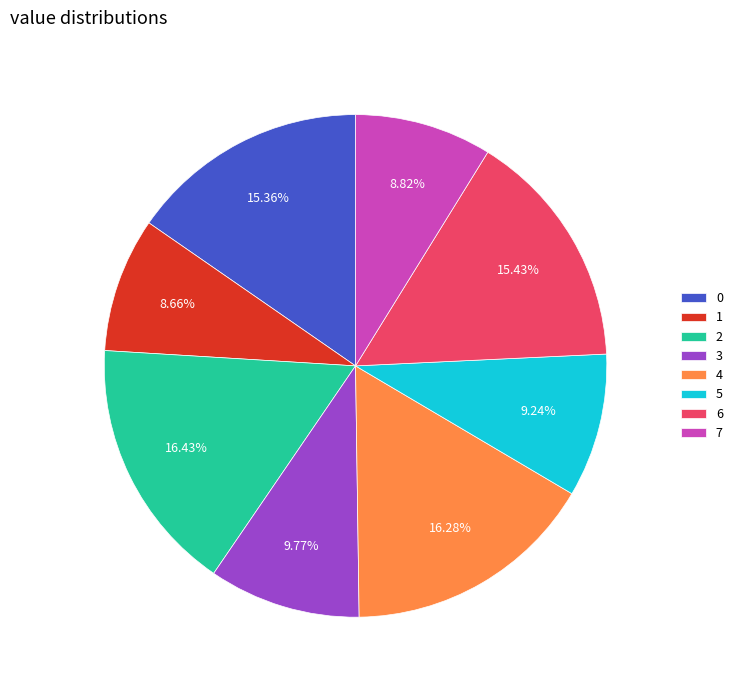

Approximately how many times larger is the value at 4 compared to 2?

1.0